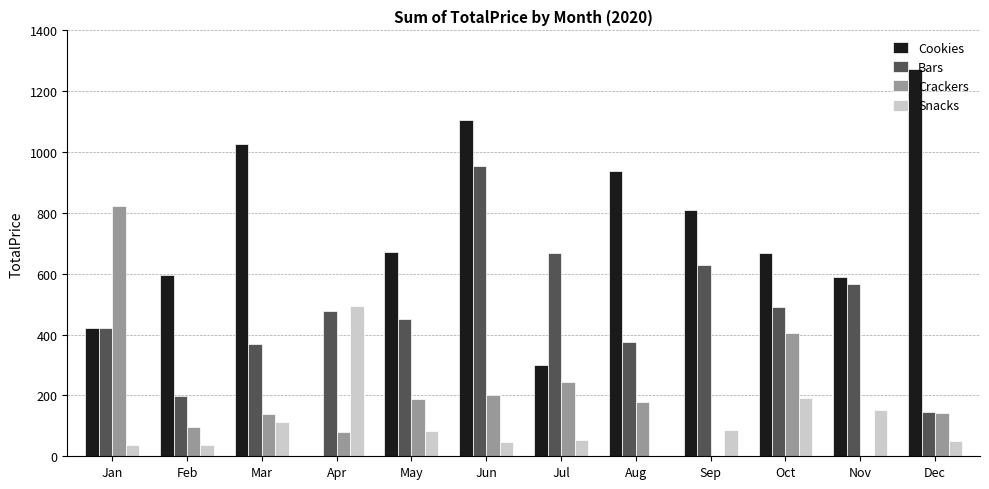

At which category does the chart reach its peak across all series?

Dec